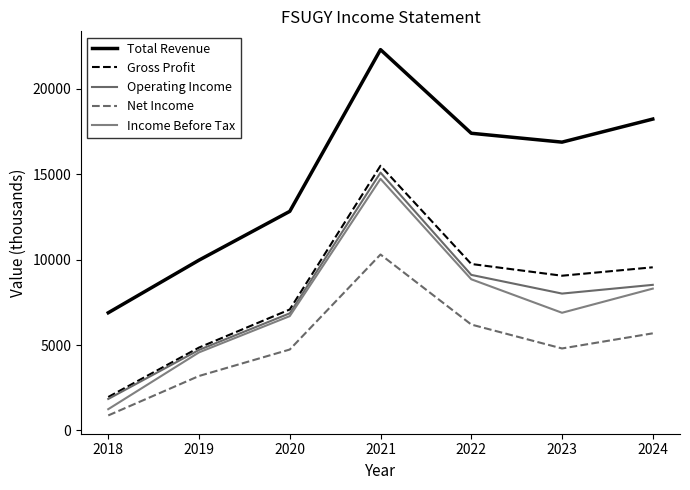

At which category does the chart reach its minimum across all series?

2018